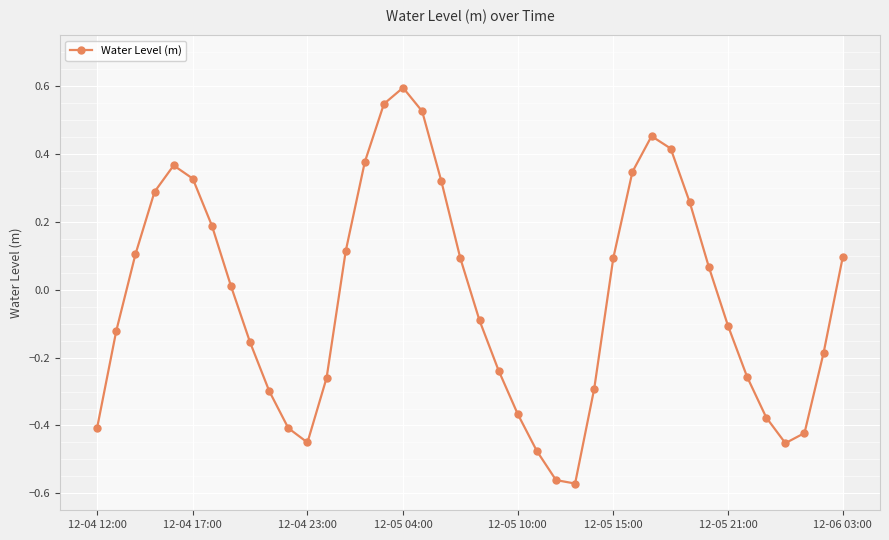

What is the difference between the maximum and minimum values?

1.2